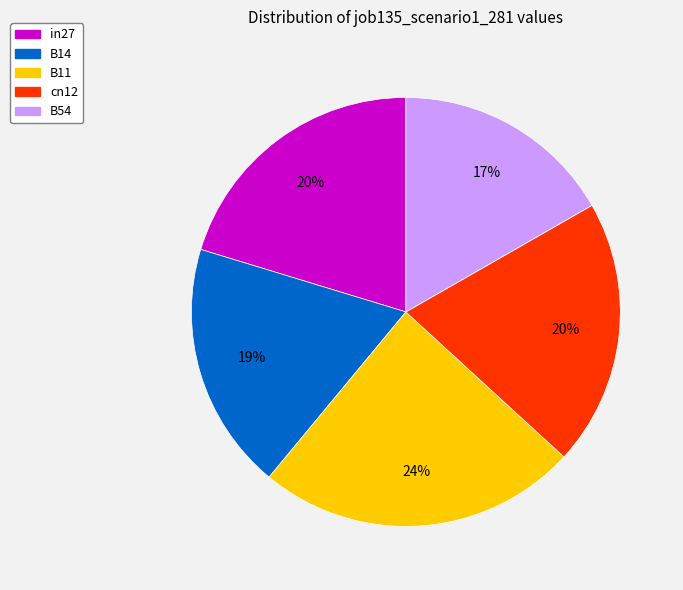

Is the sum of B54 and B14 greater than half?

No